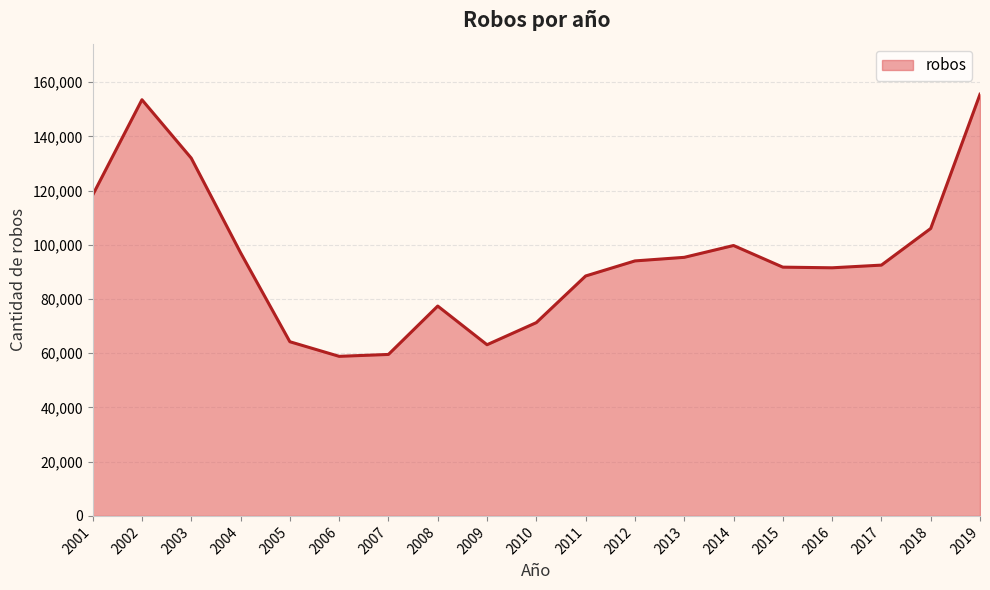

What is the smallest value displayed?

58863